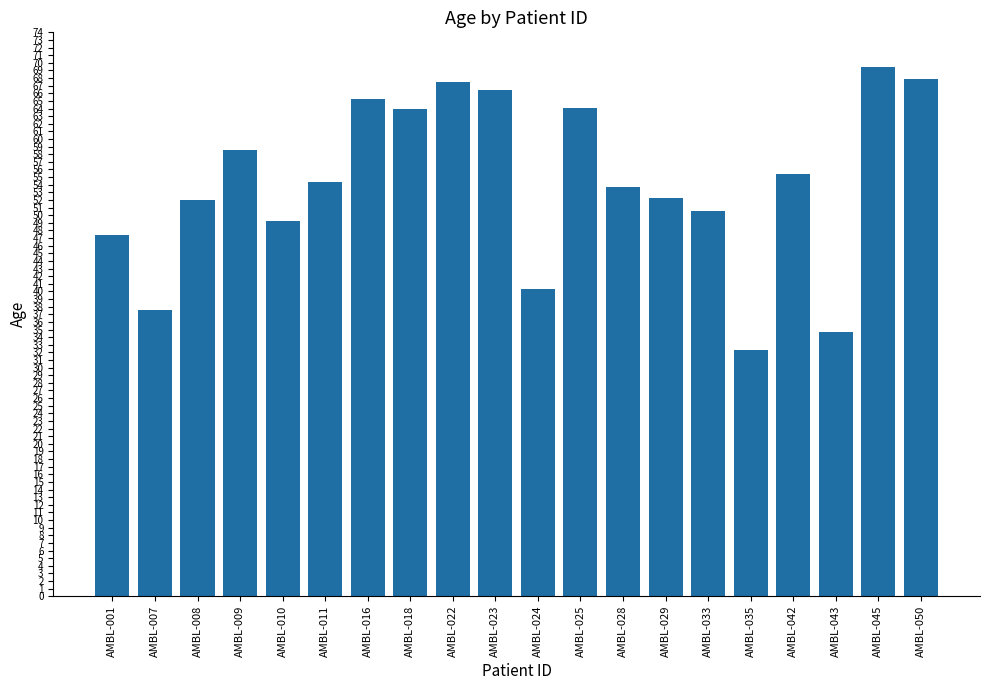

How many data points are less than 54?

10